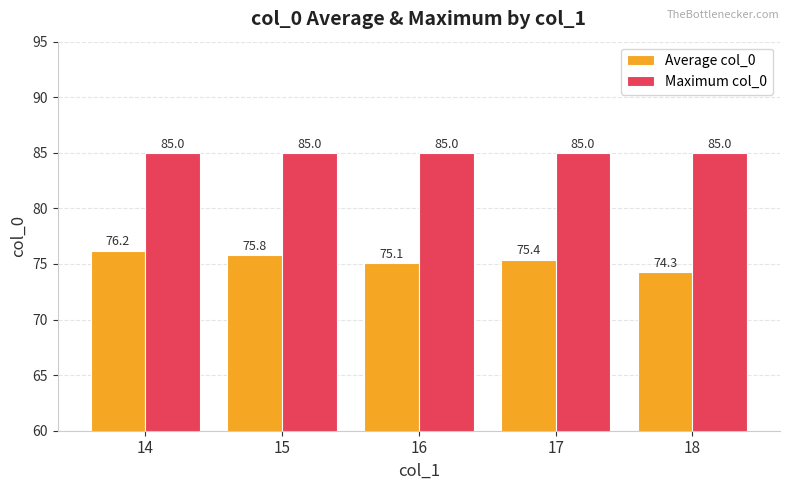

Rank the categories by Average col_0 value from lowest to highest.

18, 16, 17, 15, 14